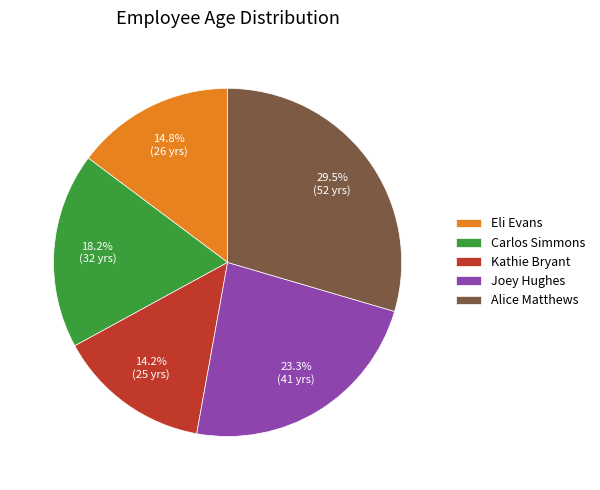

Count the number of slices in the pie.

5